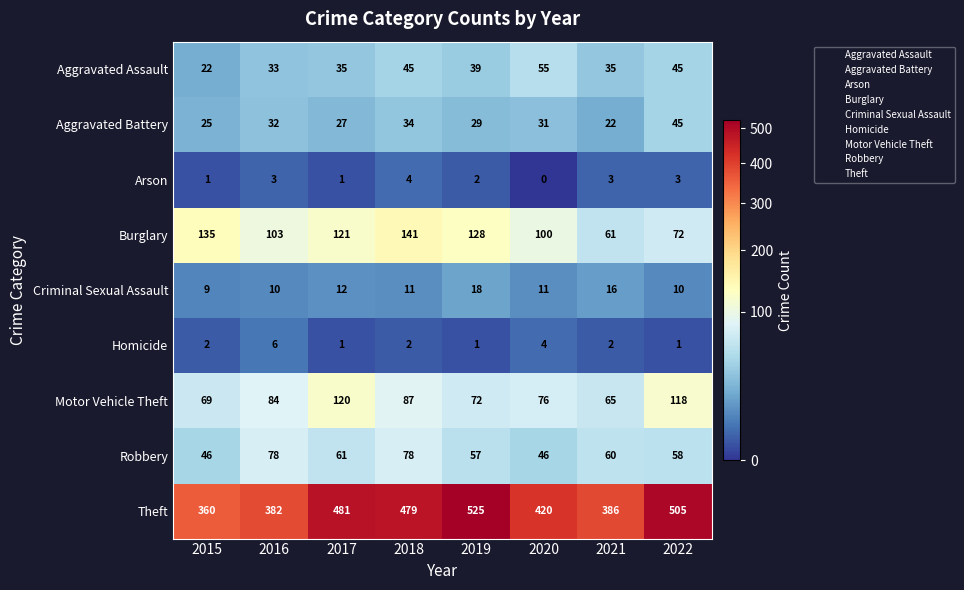

Which series changed the most between 2018 and 2019?

Theft